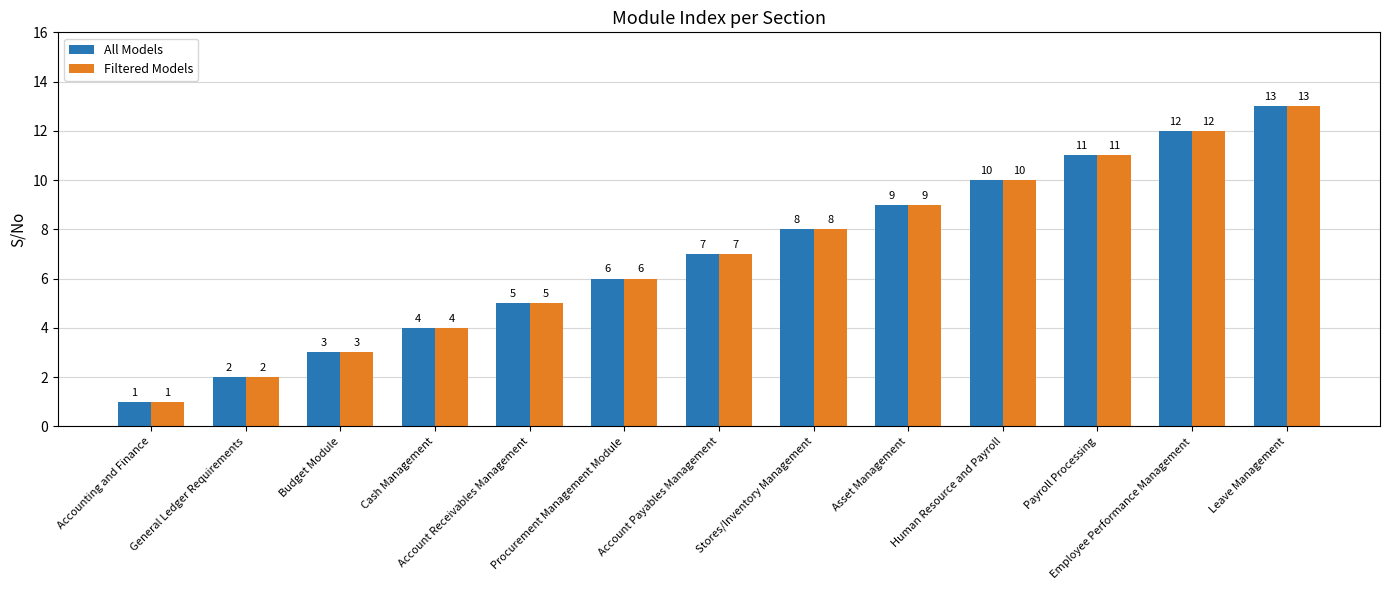

What is the total value across all series at Stores/Inventory Management?

16